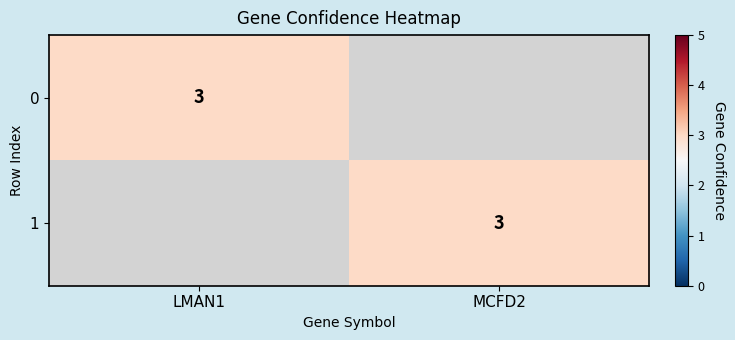

The value of 0 at LMAN1 is 3. True or false?

True